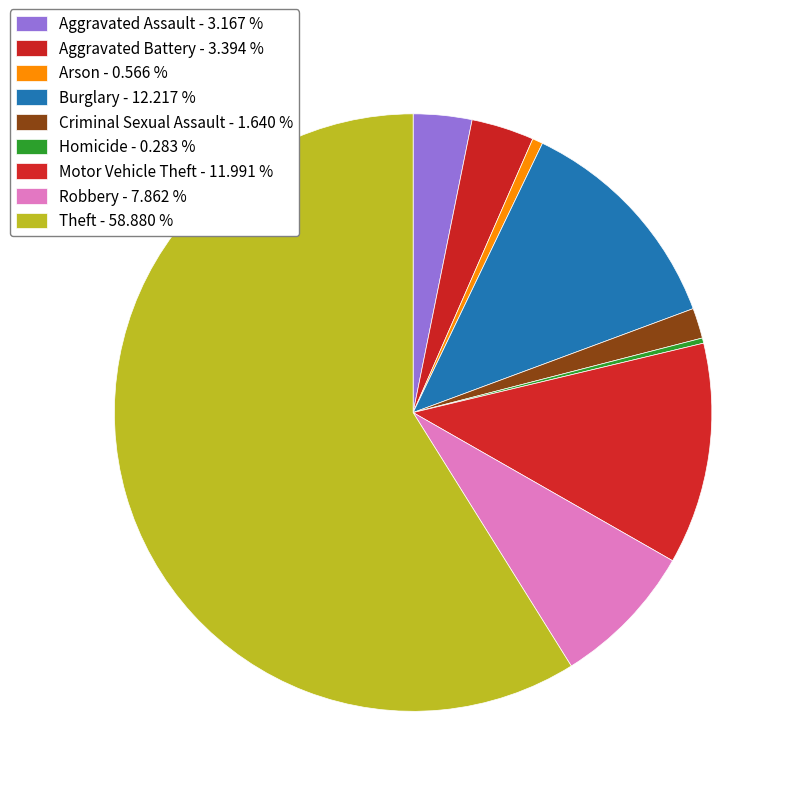

Which category has the biggest portion of the pie?

Theft